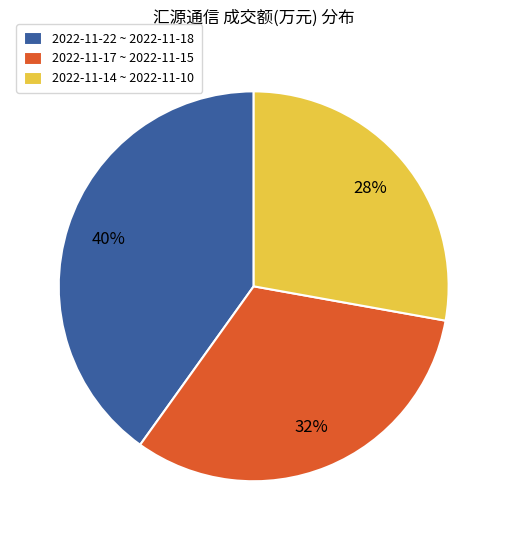

Count the number of slices in the pie.

3